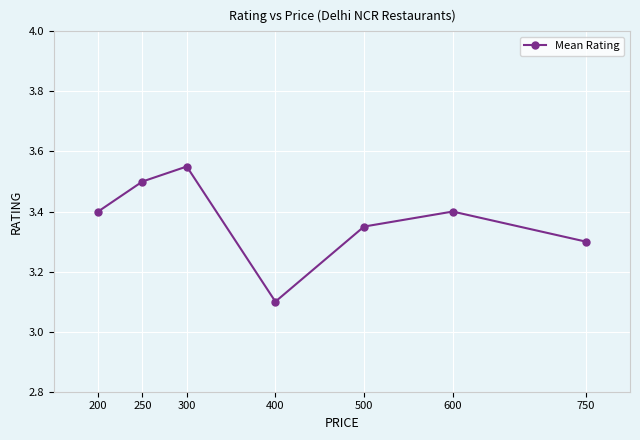

How many lines are shown in the chart?

1